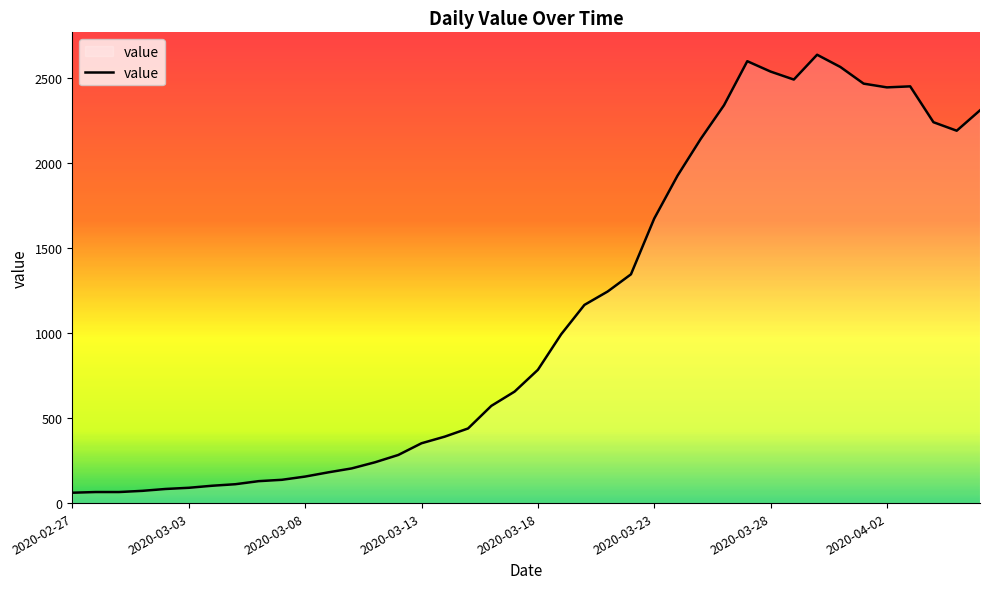

What is the minimum value shown in the chart?

61